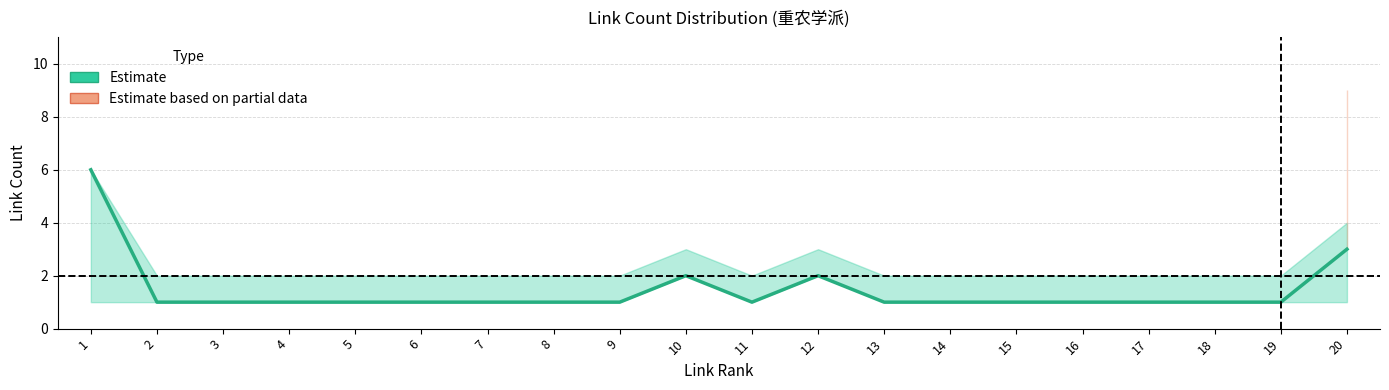

Does the chart display data point markers on the line(s)?

No